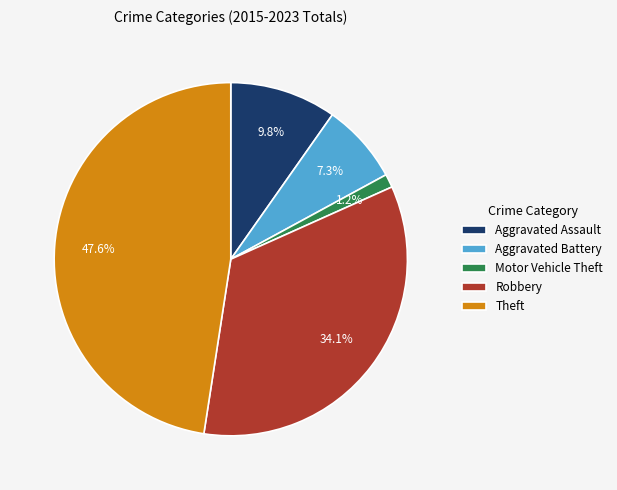

What percentage is NOT represented by Aggravated Battery?

92.7%